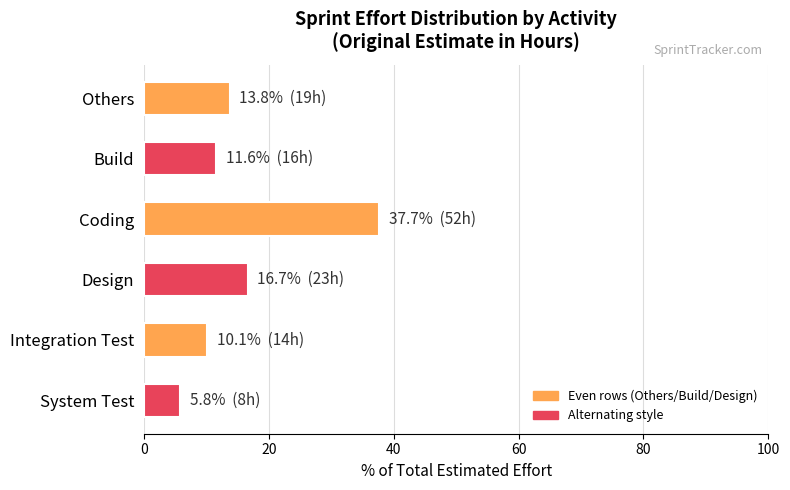

Which label corresponds to the smallest value in the chart?

System Test